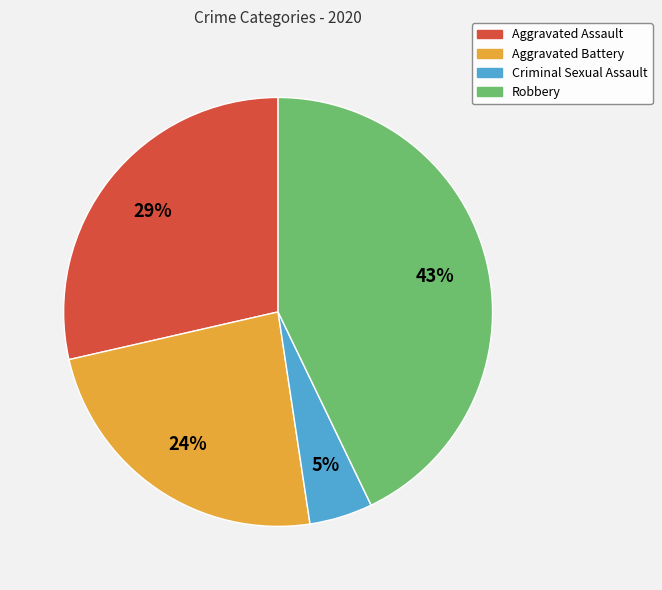

To the nearest percent, what percentage of the pie is Criminal Sexual Assault?

5%